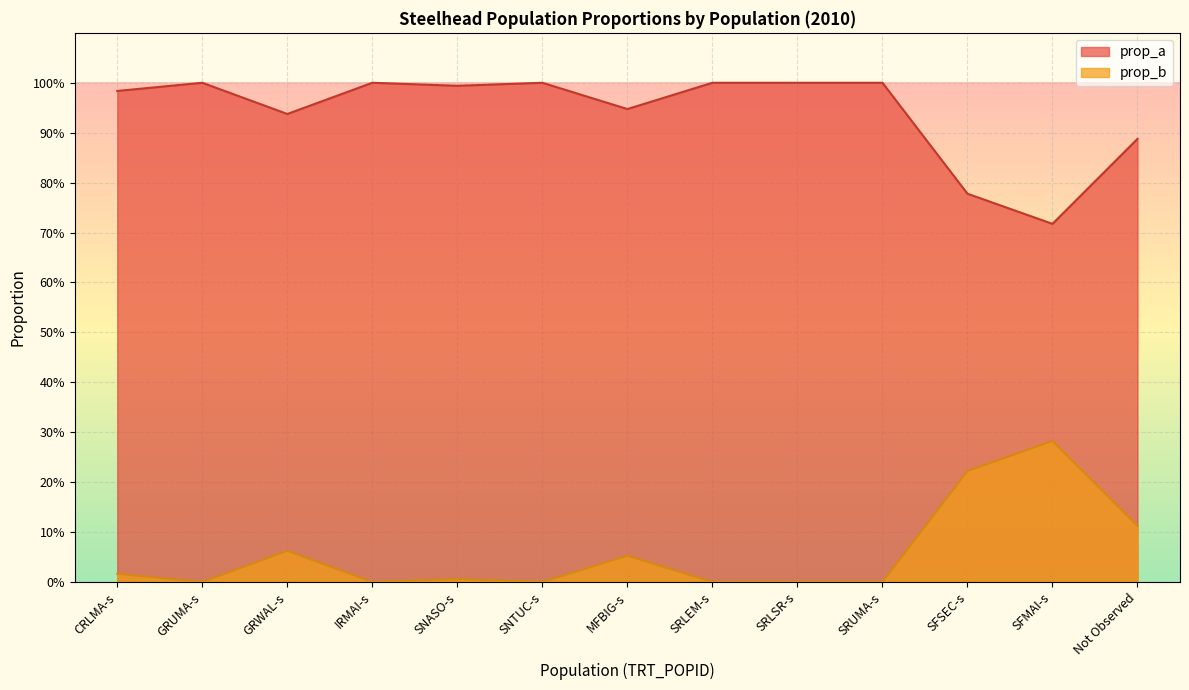

What is the difference between the maximum and second lowest values in the prop_b series?

0.3